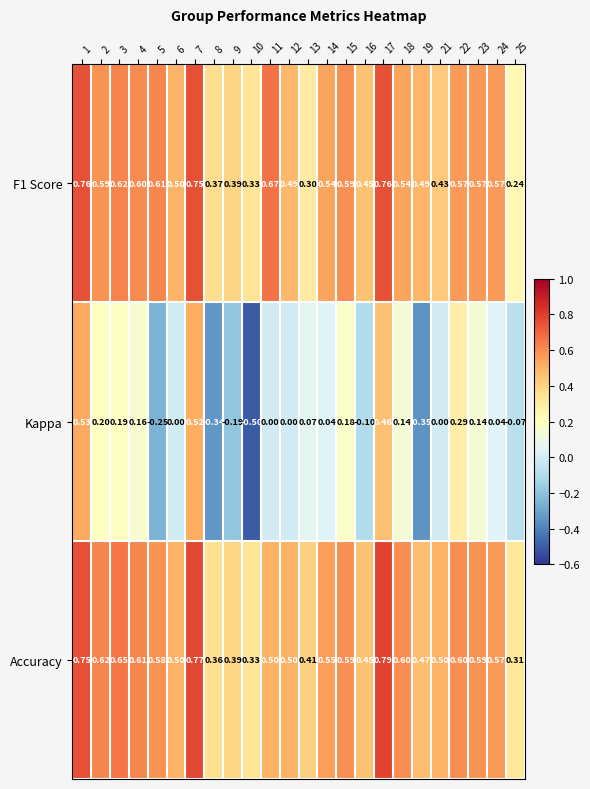

Which series has the largest total across all categories?

Accuracy